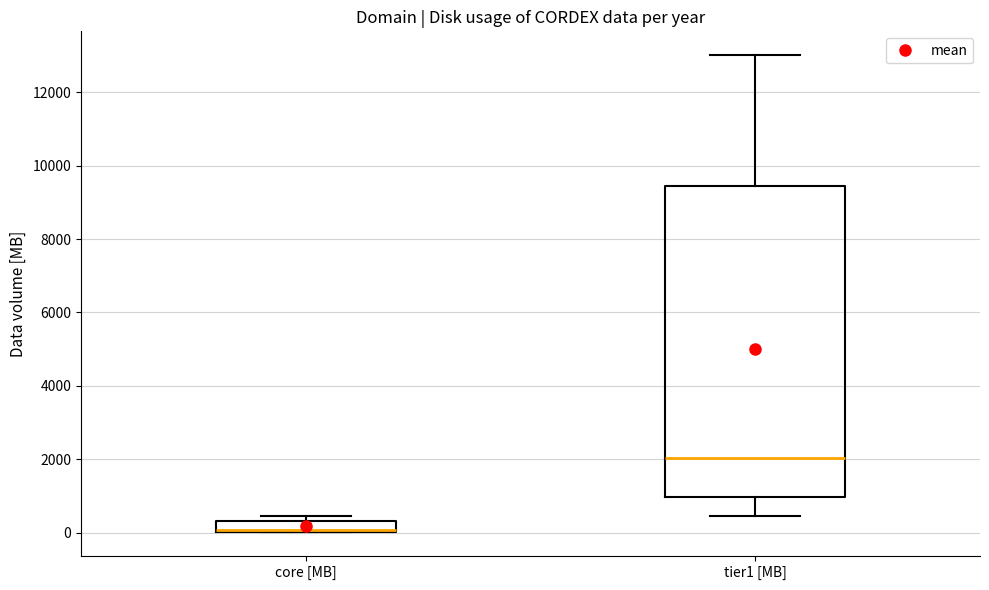

Which box is the tallest, from its lower edge to its upper edge?

tier1 [MB]